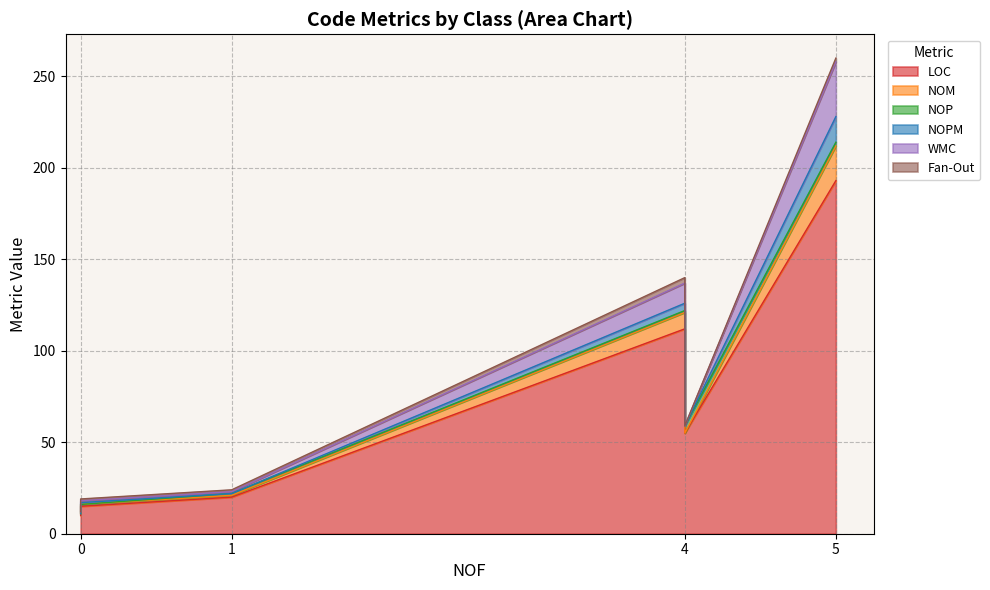

What are all the series names shown in the legend?

LOC, NOM, NOP, NOPM, WMC, Fan-Out